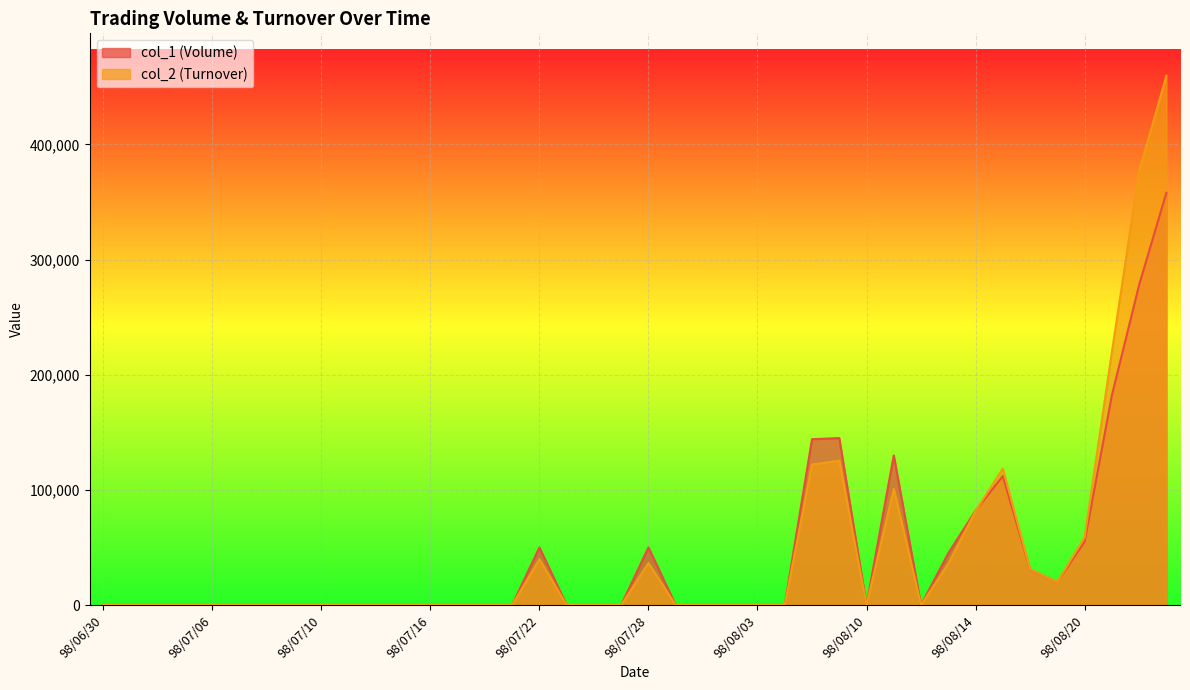

At which category does col_1 (Volume) reach its first local peak?

98/07/22